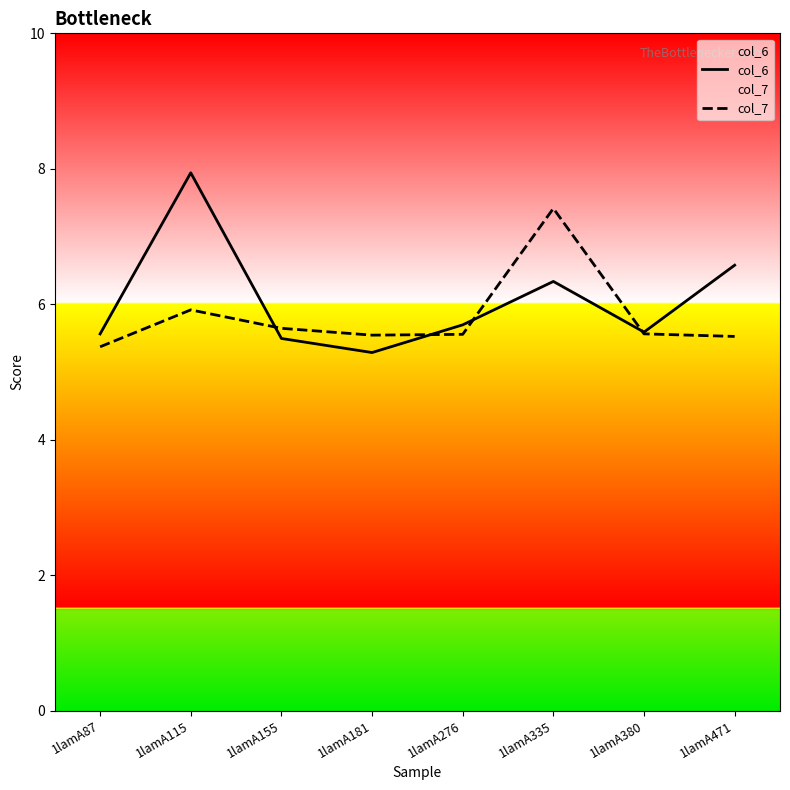

What is the maximum value for col_6?

7.9